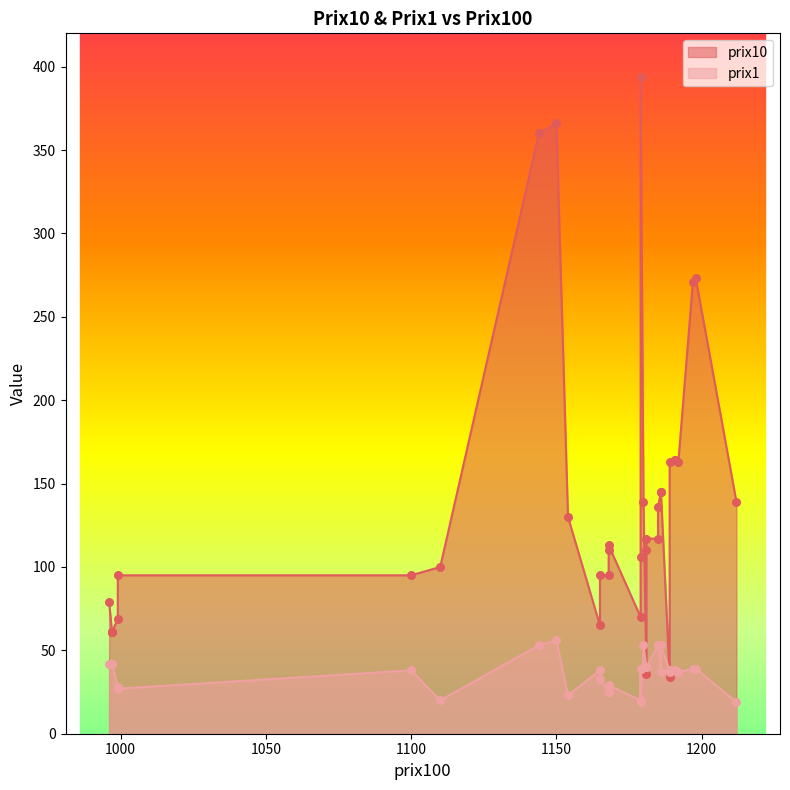

Is the value of prix10 at 1154 greater than the value of prix1 at 1165?

Yes